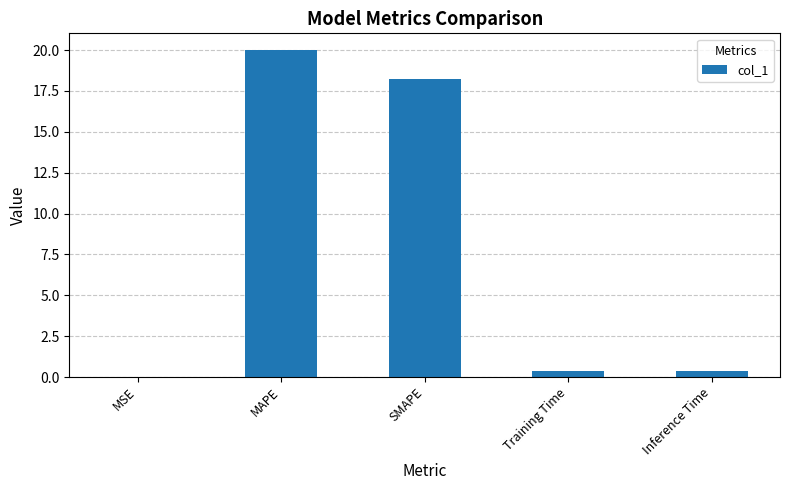

Which label corresponds to the largest value in the chart?

MAPE